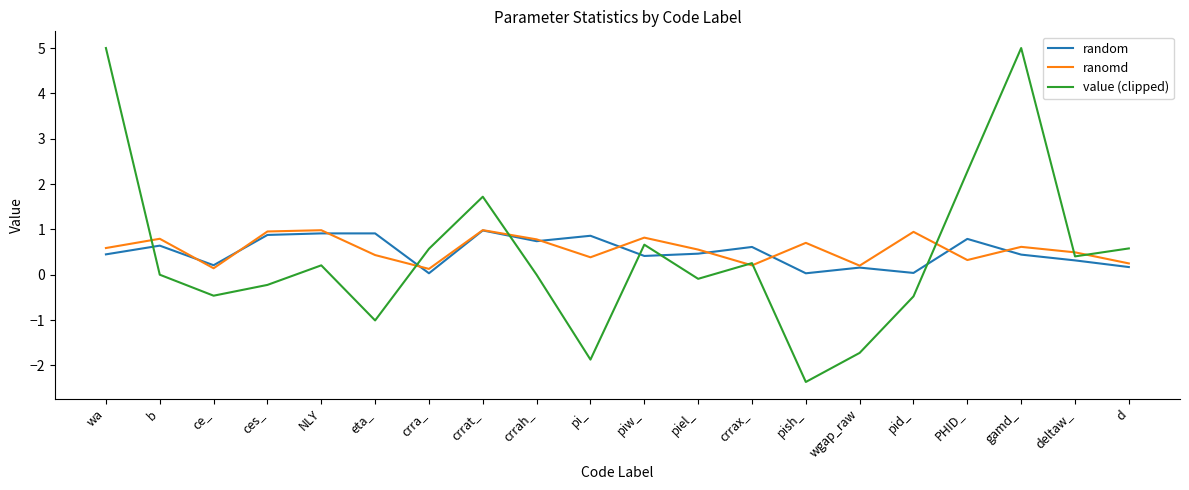

Which label corresponds to the smallest value in the chart?

pish_